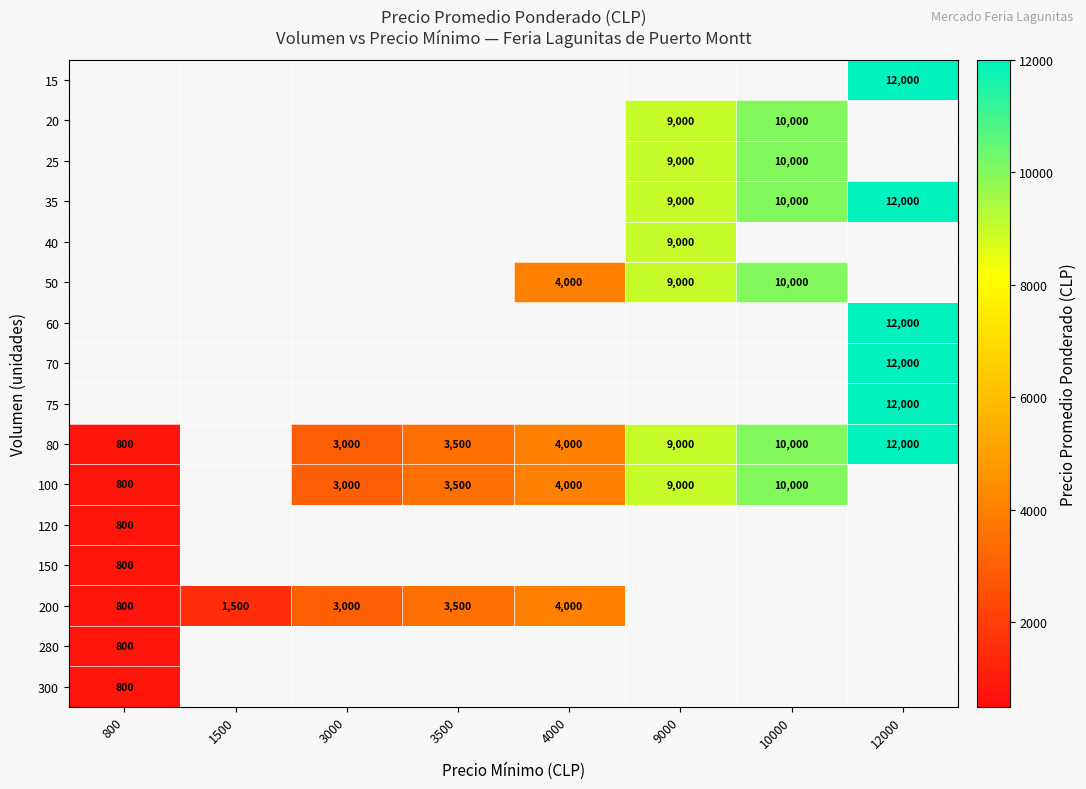

The value of 15 at 12000 is 5840. True or false?

False